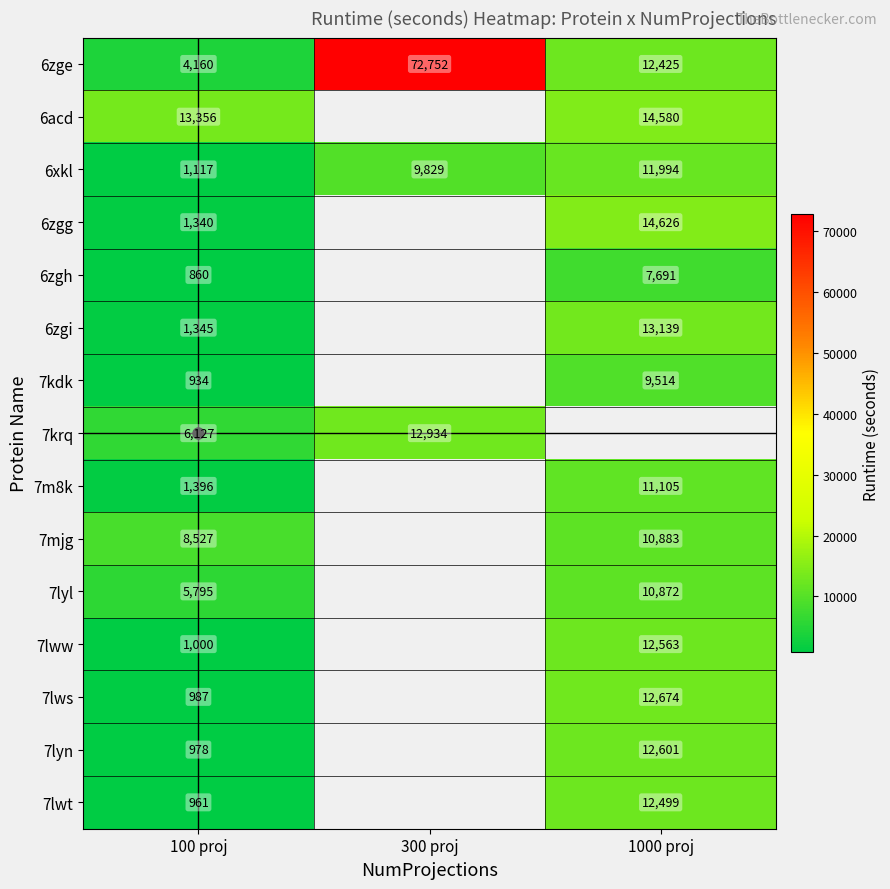

The 7lws series shows 2982.2 at 1000 proj. True or false?

False